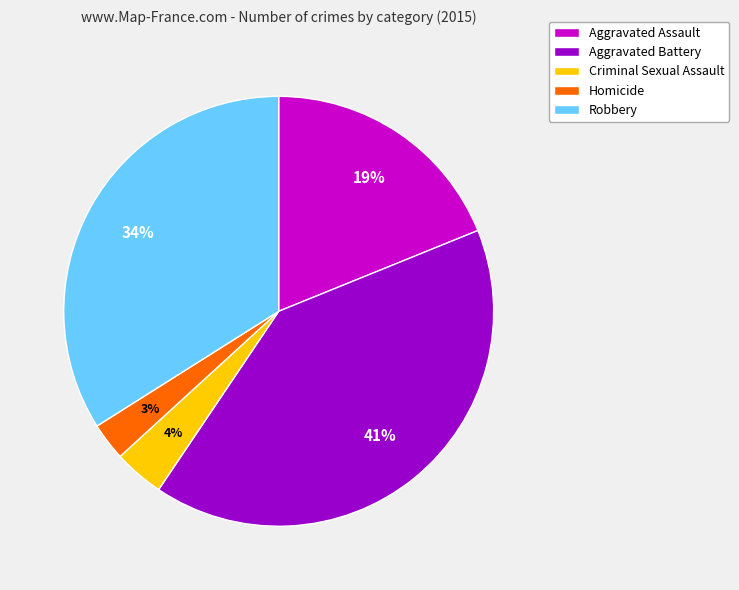

What is the largest slice in the pie chart?

Aggravated Battery